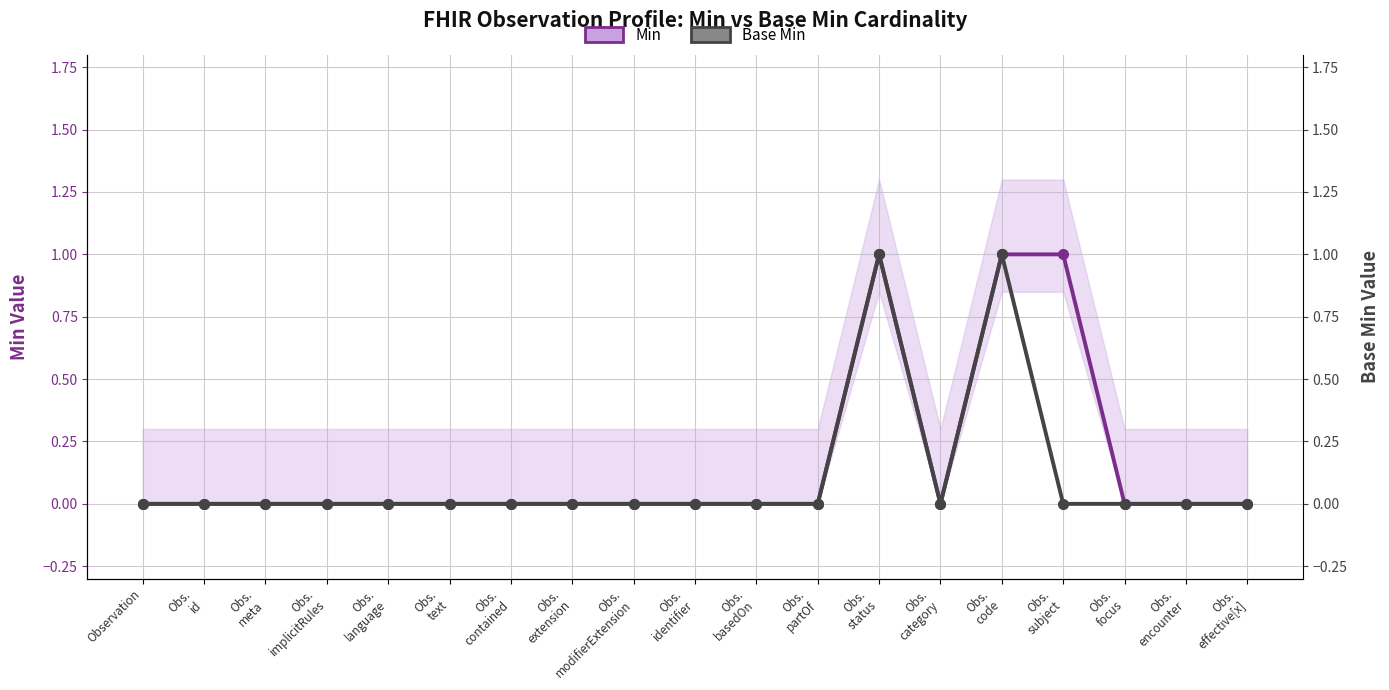

Is it true that Min equals 0 at Obs.
category?

True